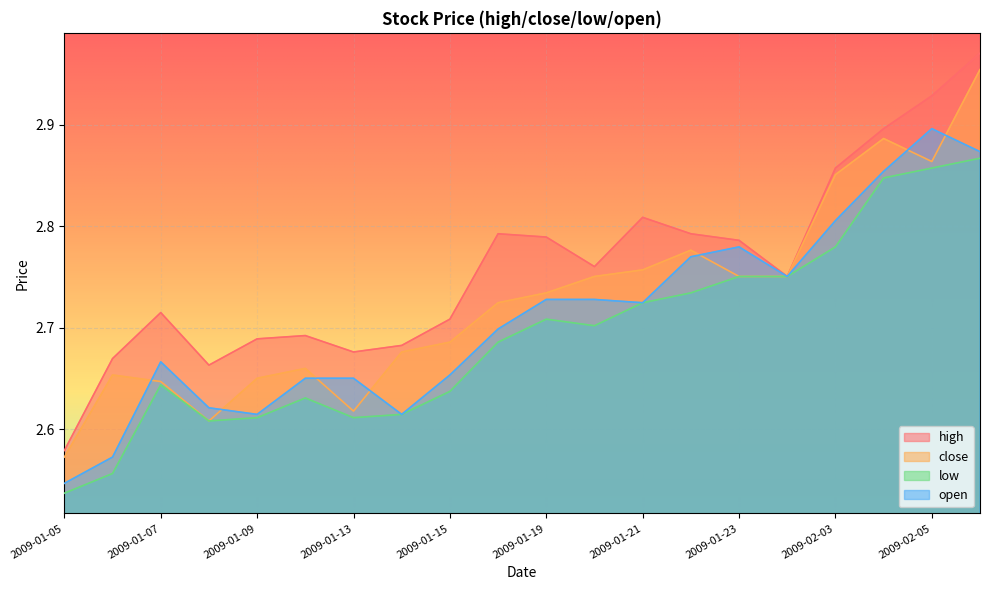

At 2009-01-09, list the series in order from smallest to largest.

low, open, close, high